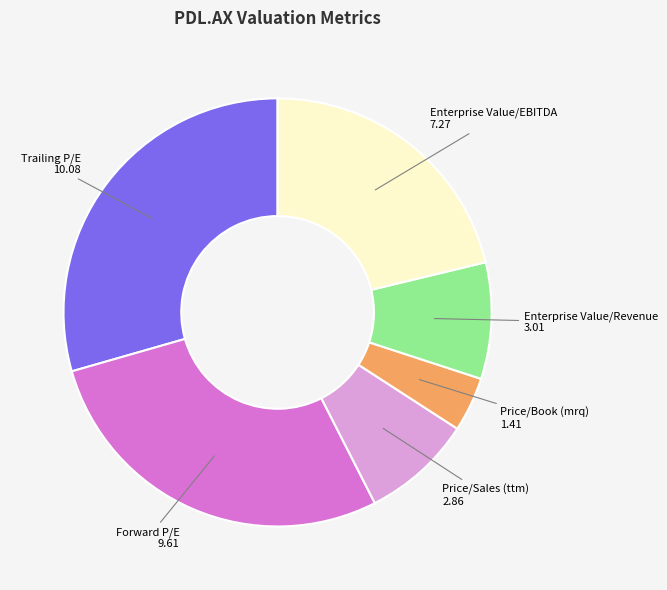

Does Trailing P/E account for over 50% of the chart?

No